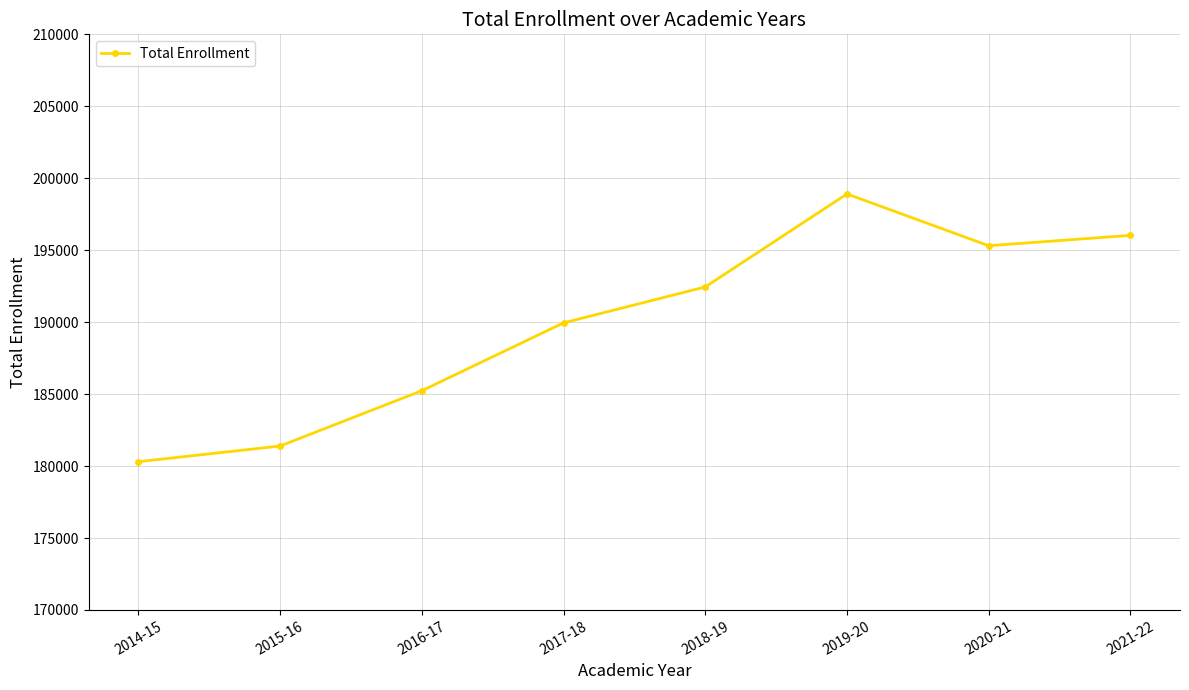

Approximately how many times larger is the value at 2015-16 compared to 2016-17?

1.0